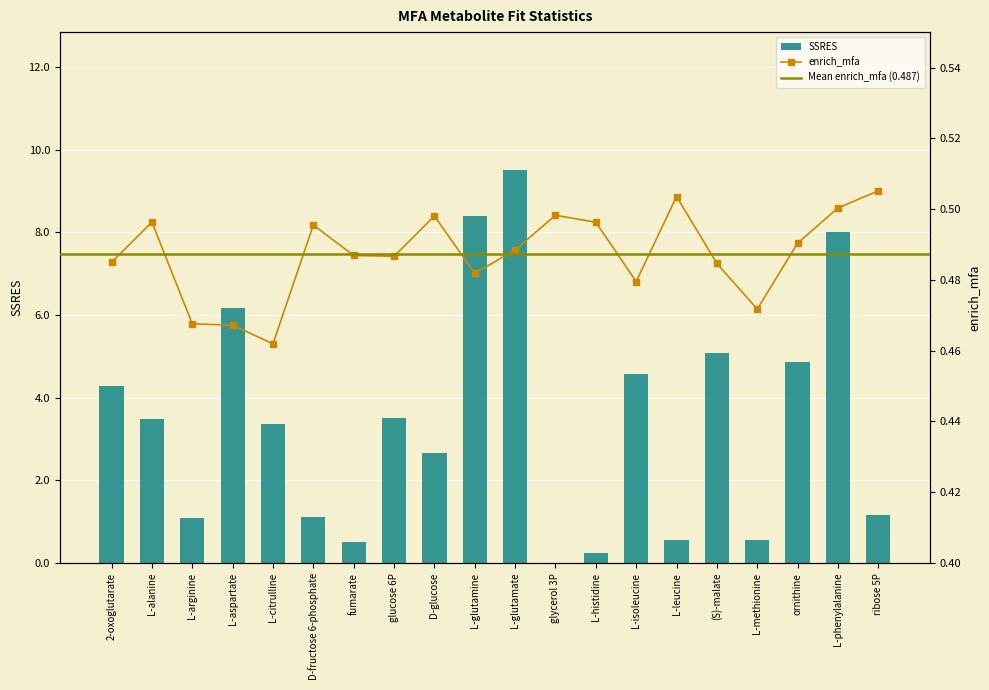

Between L-isoleucine and L-leucine, which series saw the biggest shift?

SSRES